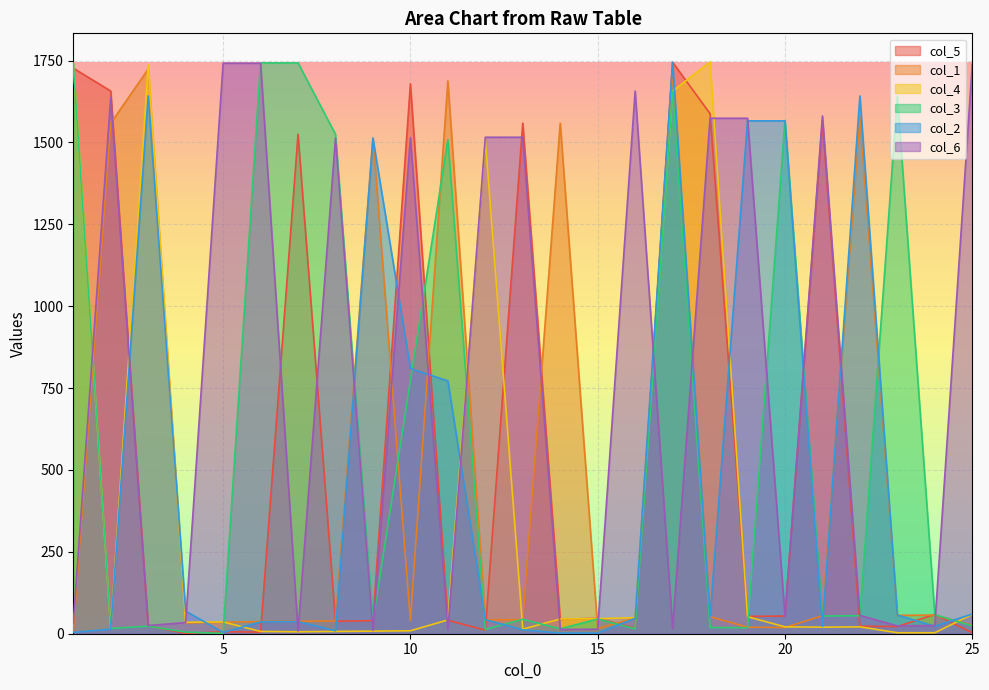

Is it true that col_1 equals 55 at 7?

False